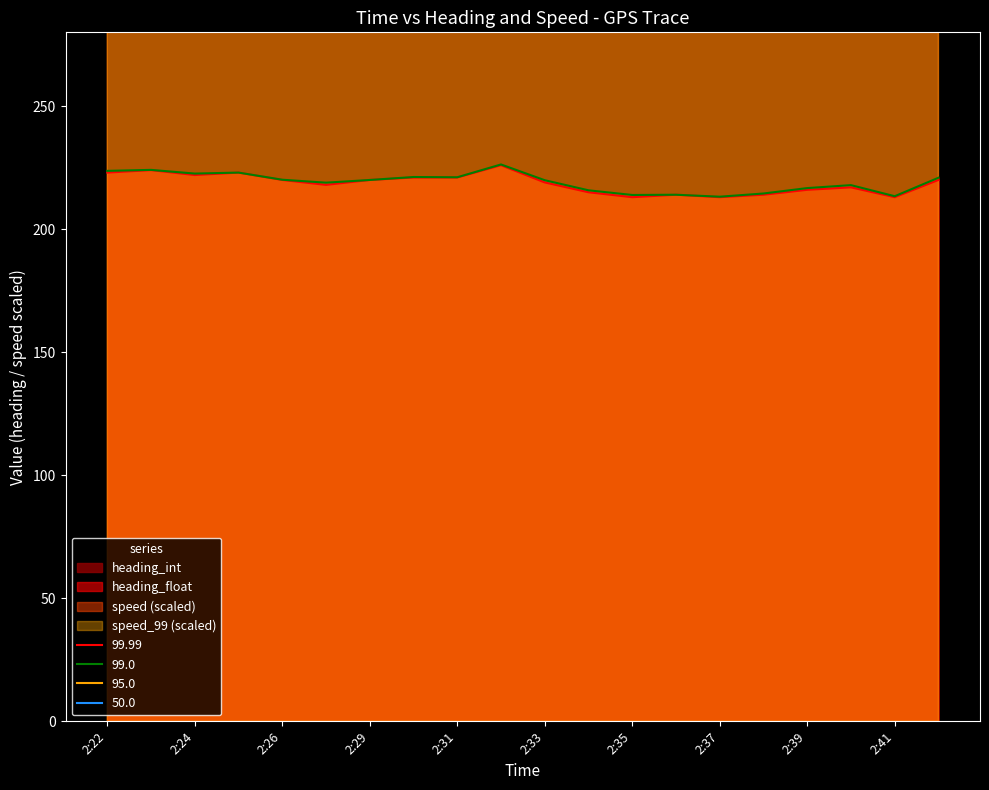

What is the minimum value for heading_float?

213.2